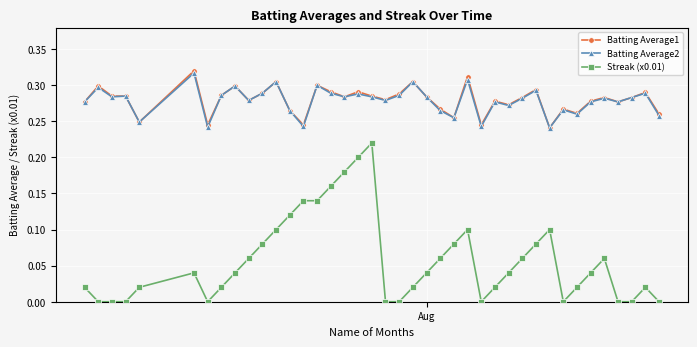

True or false: Streak (x0.01) and Batting Average1 cross at least once.

False